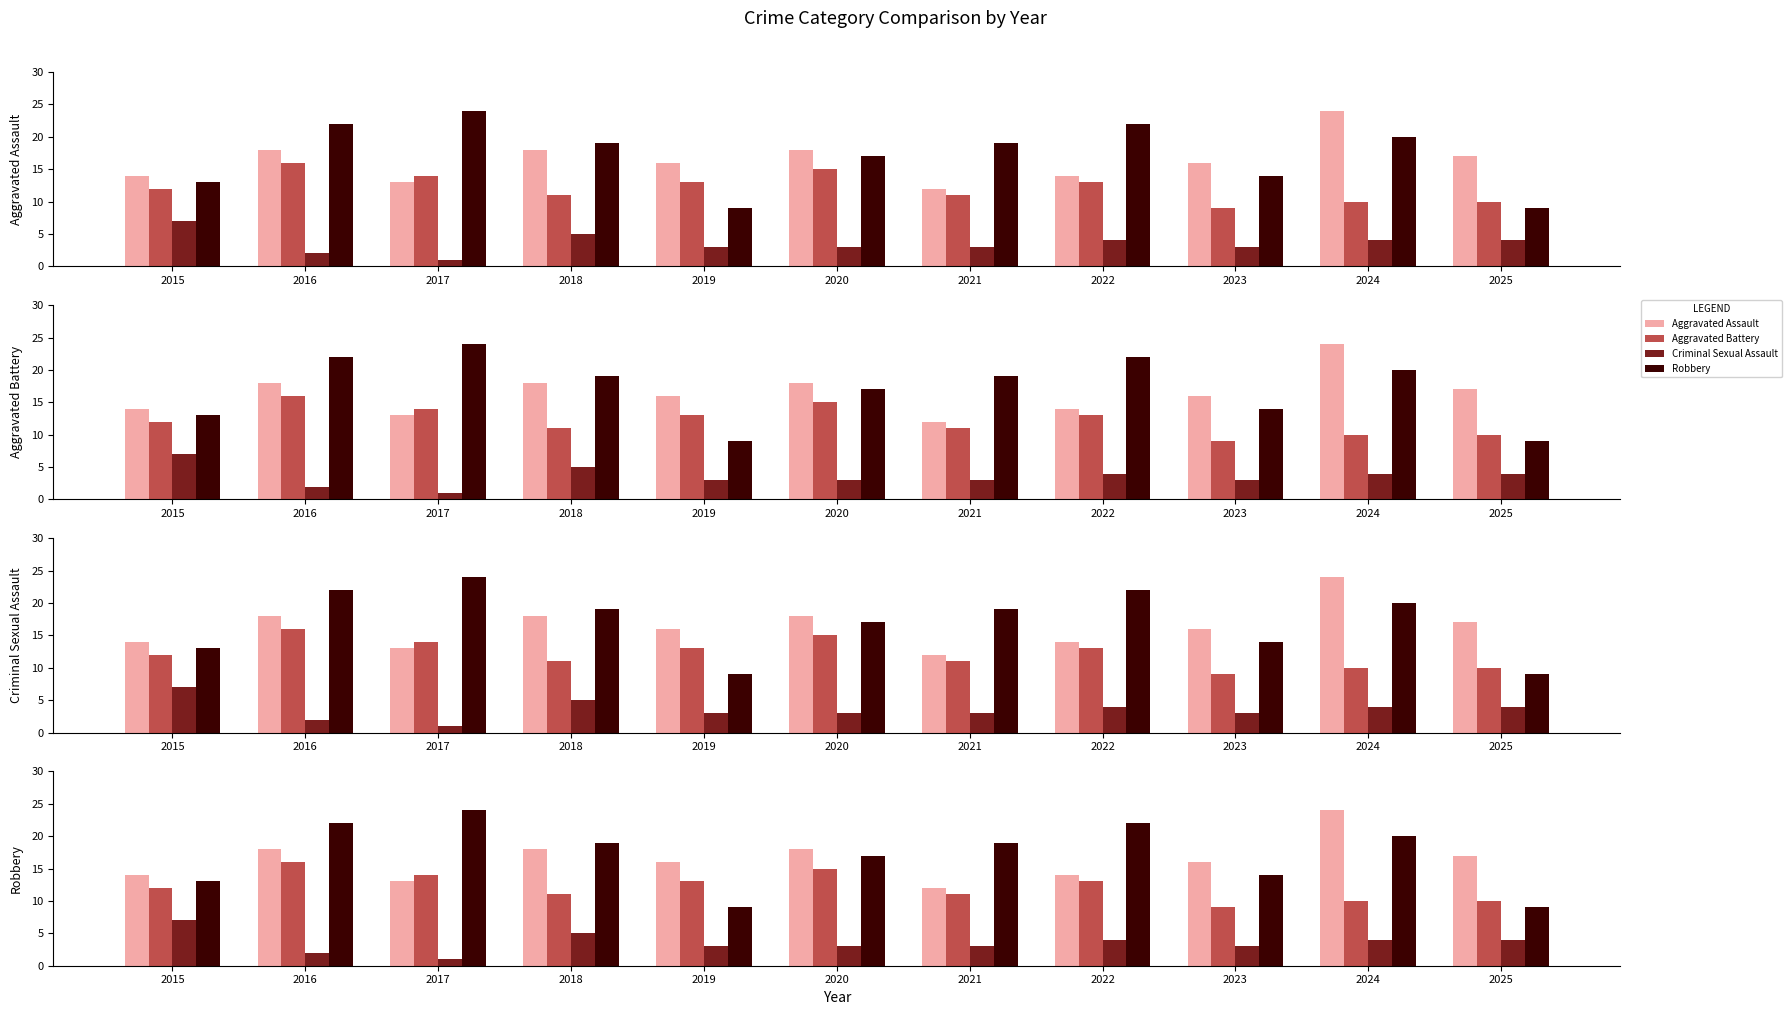

How many values in the Aggravated Assault series exceed 16?

5